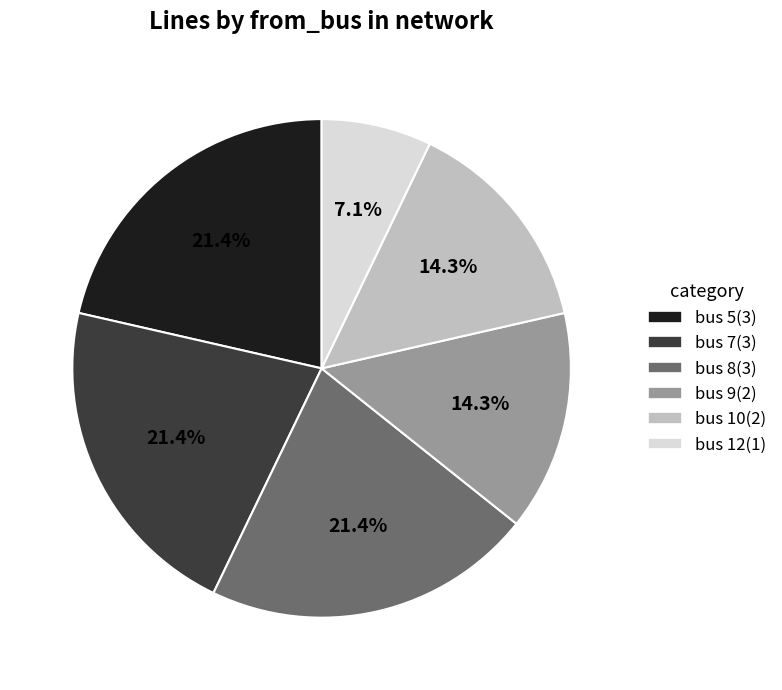

Is there a majority slice in this chart?

No